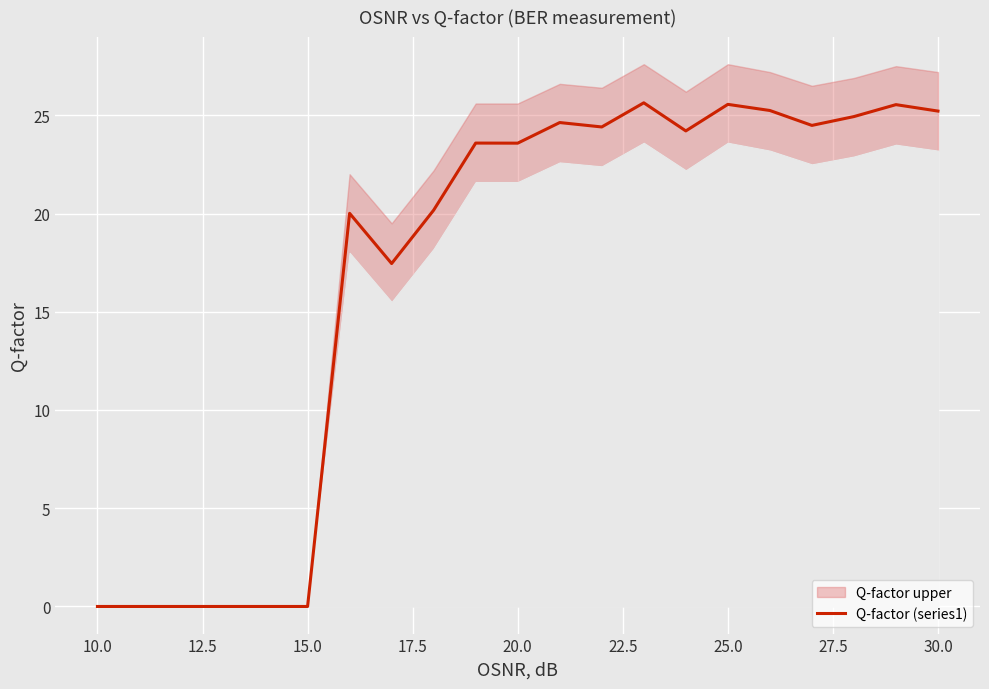

How many values exceed 23?

12